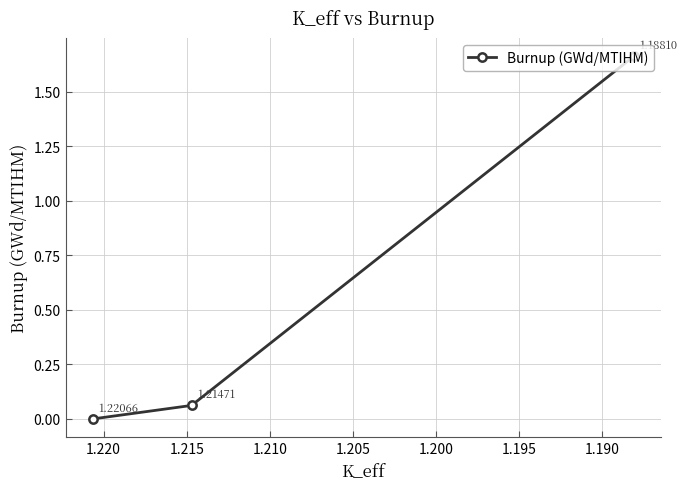

How many lines are shown in the chart?

1